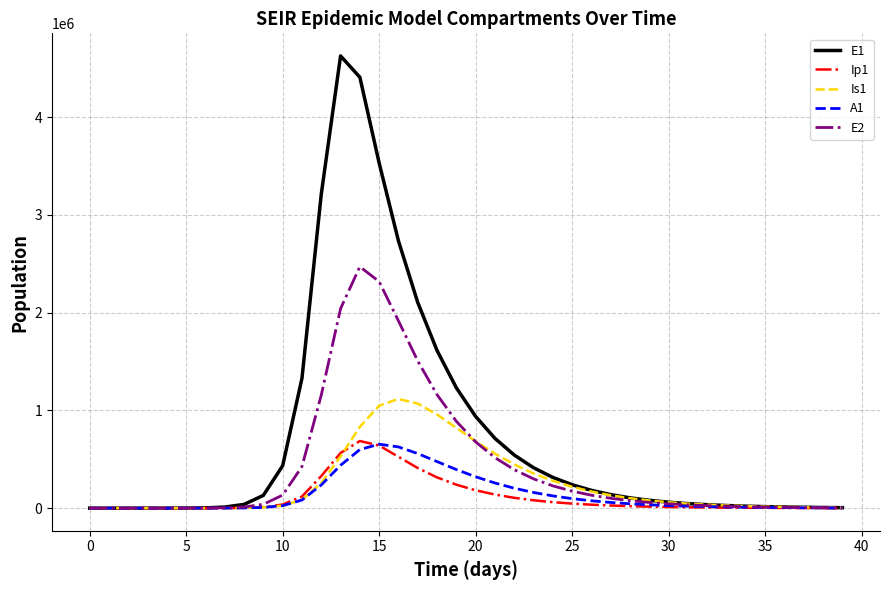

What is the highest value of the E1 series?

4626845.4